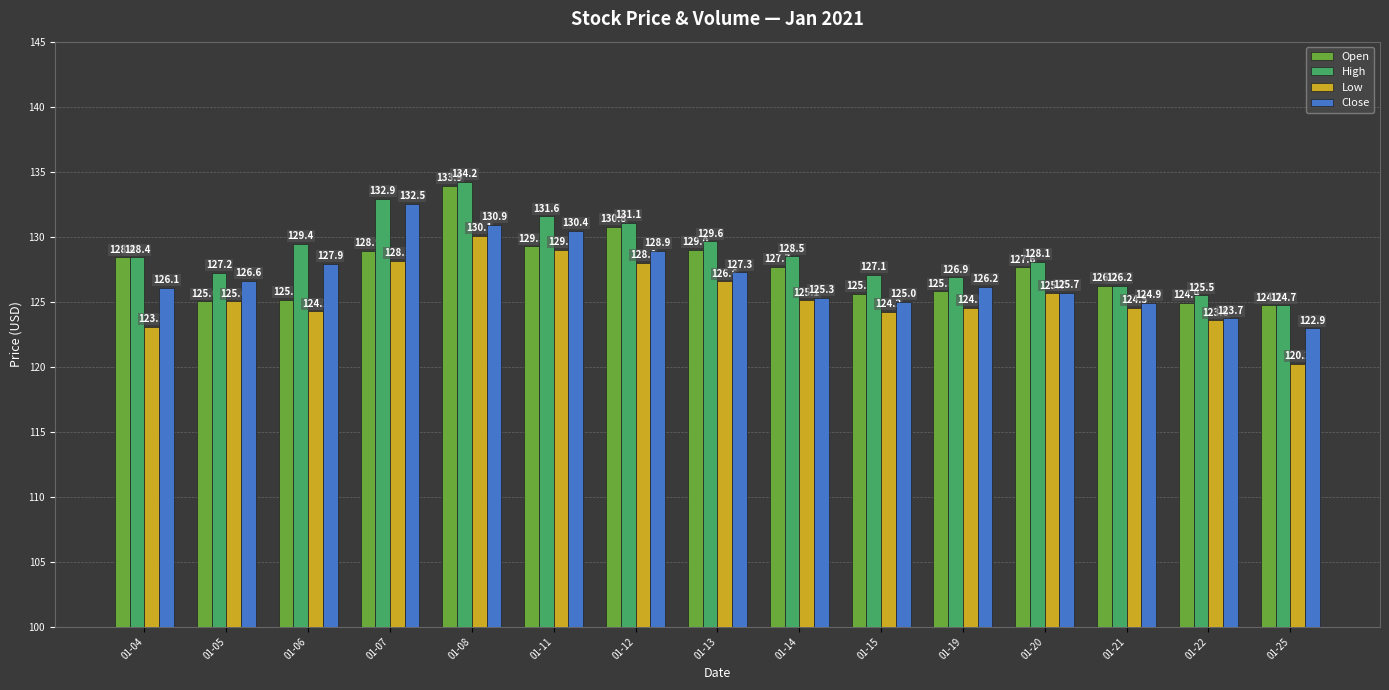

How many distinct data groups are displayed?

4